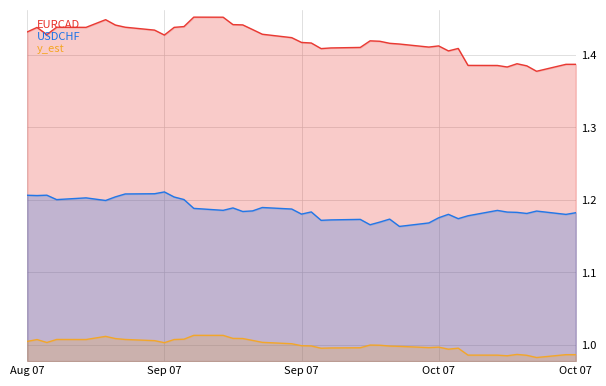

Reading left to right, list all the values displayed in this chart.

EURCAD: 1.4	1.4	1.4	1.4	1.4	1.4	1.4	1.4	1.4	1.4	1.4	1.4	1.5	1.5	1.4	1.4	1.4	1.4	1.4	1.4	1.4	1.4	1.4	1.4	1.4	1.4	1.4	1.4	1.4	1.4	1.4	1.4	1.4	1.4	1.4	1.4	1.4	1.4	1.4	1.4
USDCHF: 1.2	1.2	1.2	1.2	1.2	1.2	1.2	1.2	1.2	1.2	1.2	1.2	1.2	1.2	1.2	1.2	1.2	1.2	1.2	1.2	1.2	1.2	1.2	1.2	1.2	1.2	1.2	1.2	1.2	1.2	1.2	1.2	1.2	1.2	1.2	1.2	1.2	1.2	1.2	1.2
y_est: 1.0	1.0	1.0	1.0	1.0	1.0	1.0	1.0	1.0	1.0	1.0	1.0	1.0	1.0	1.0	1.0	1.0	1.0	1.0	1.0	1.0	1.0	1.0	1.0	1.0	1.0	1.0	1.0	1.0	1.0	1.0	1.0	1.0	1.0	1.0	1.0	1.0	1.0	1.0	1.0